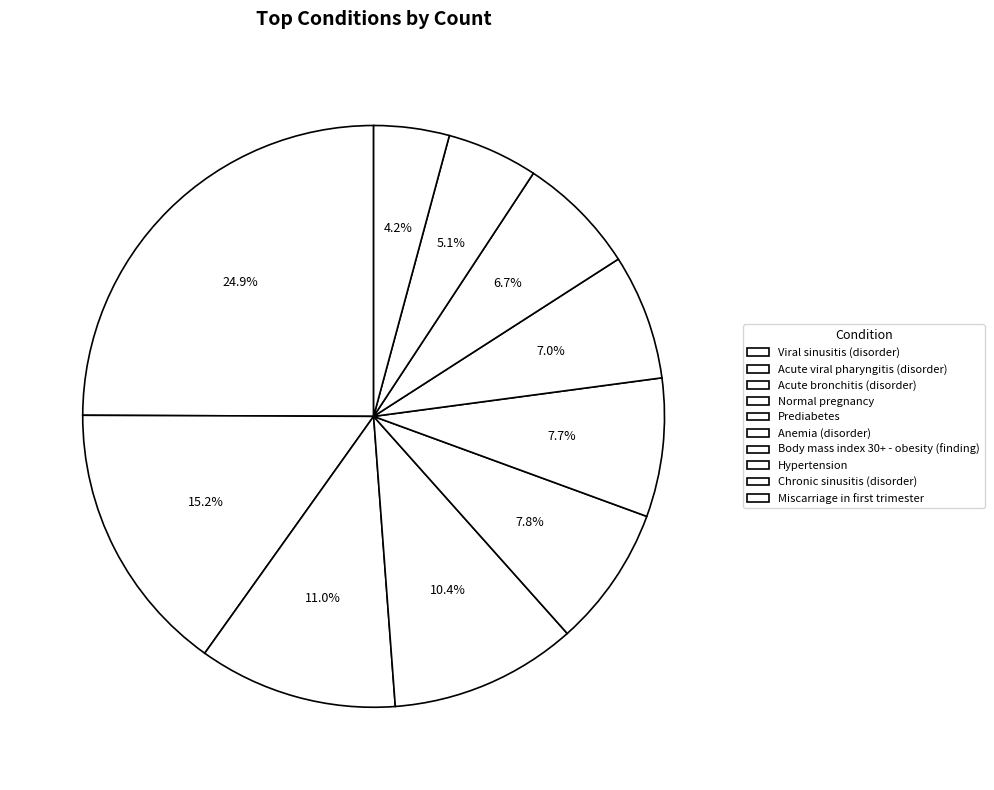

To the nearest percent, what is the difference between the largest and smallest slice percentages?

21%